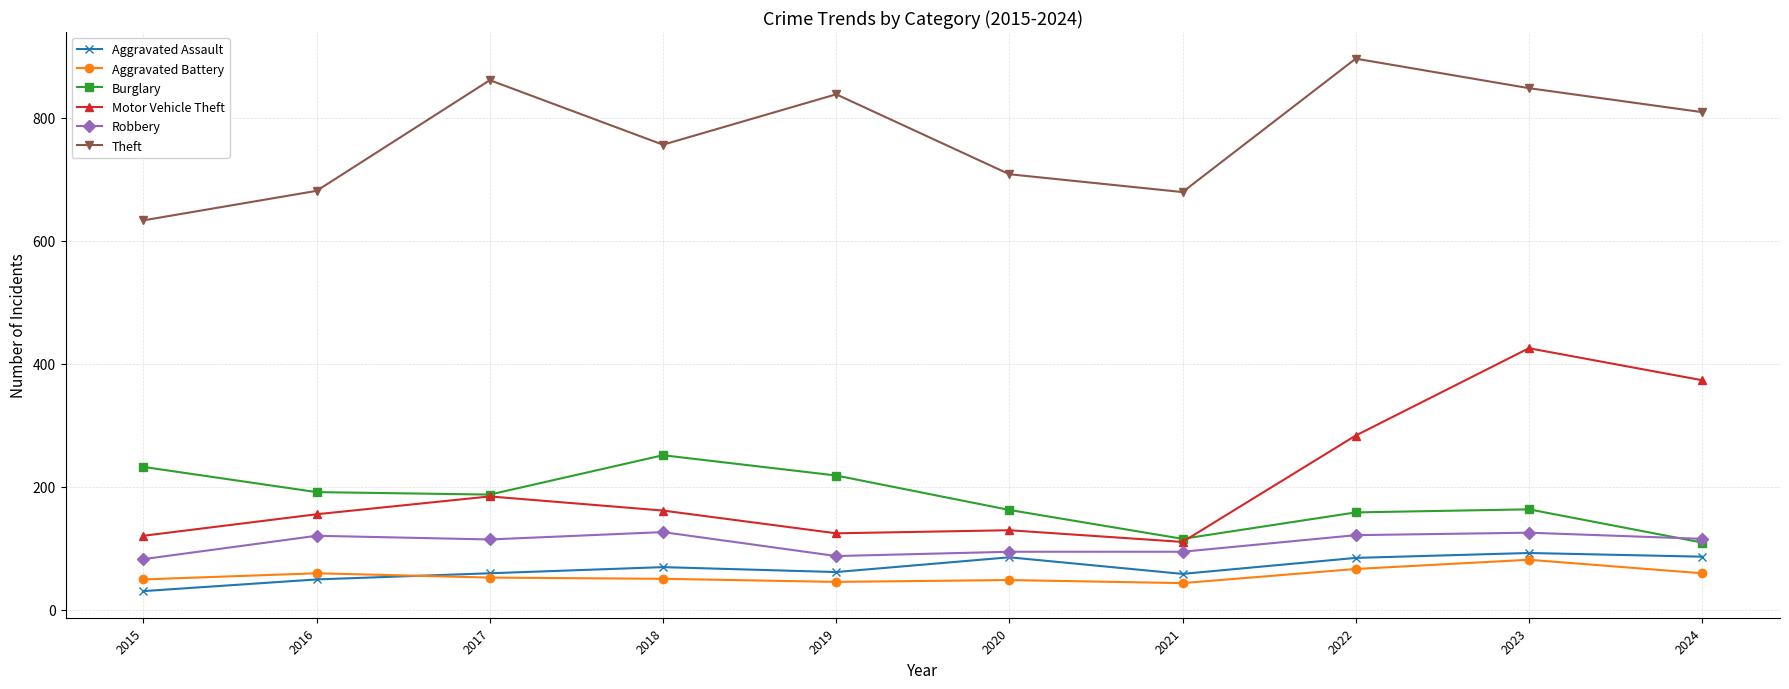

True or false: Burglary has a value of 191 at 2016.

True